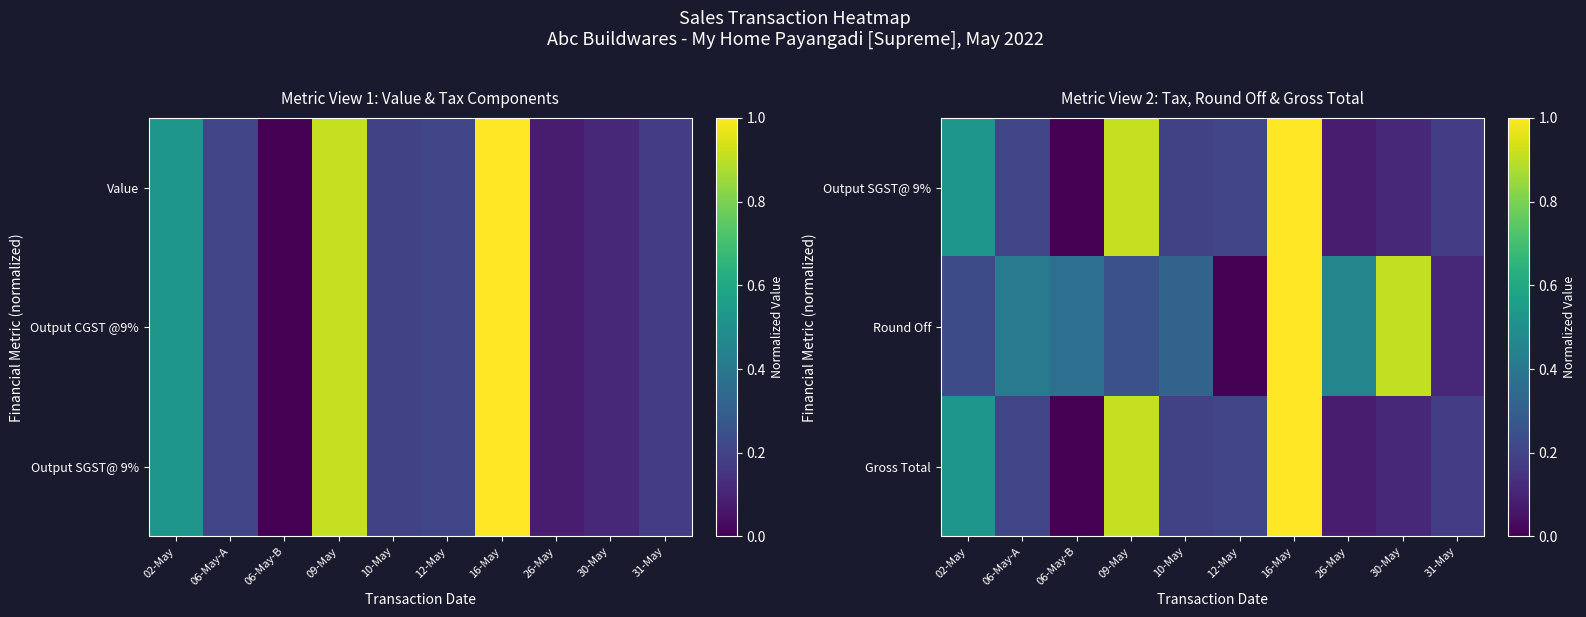

How many values in Output SGST@ 9% are above zero?

9